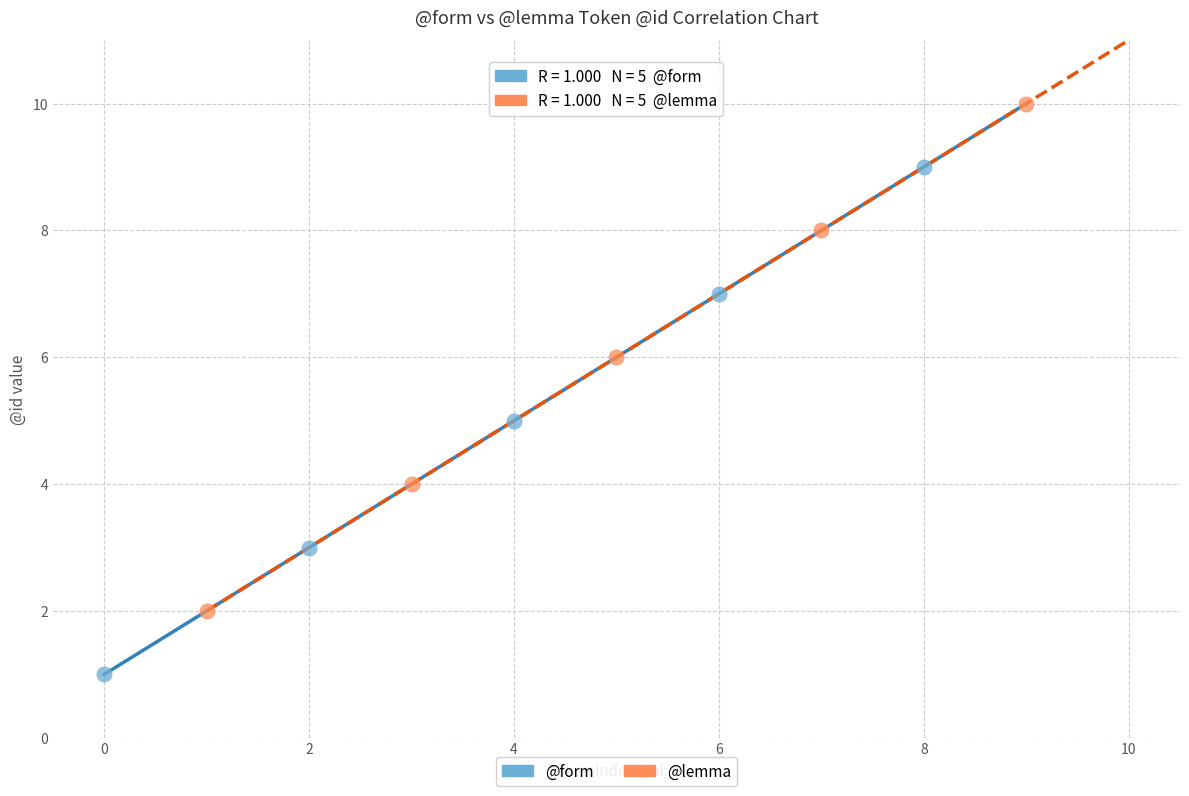

Which series contains the lowest Y value?

@form